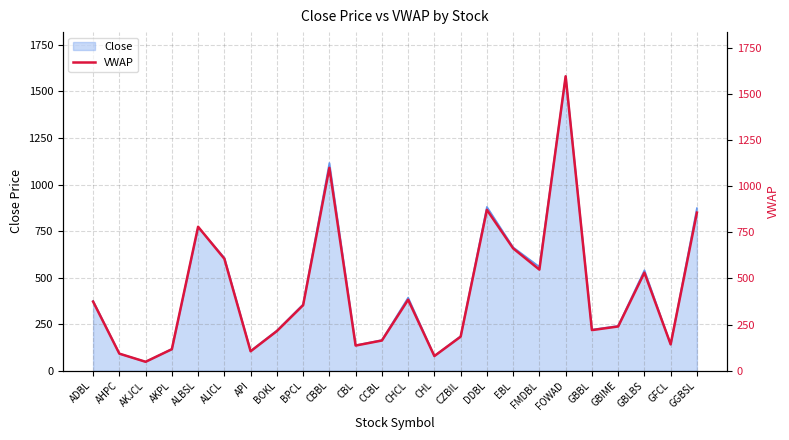

What is the lowest value of the Close series?

49